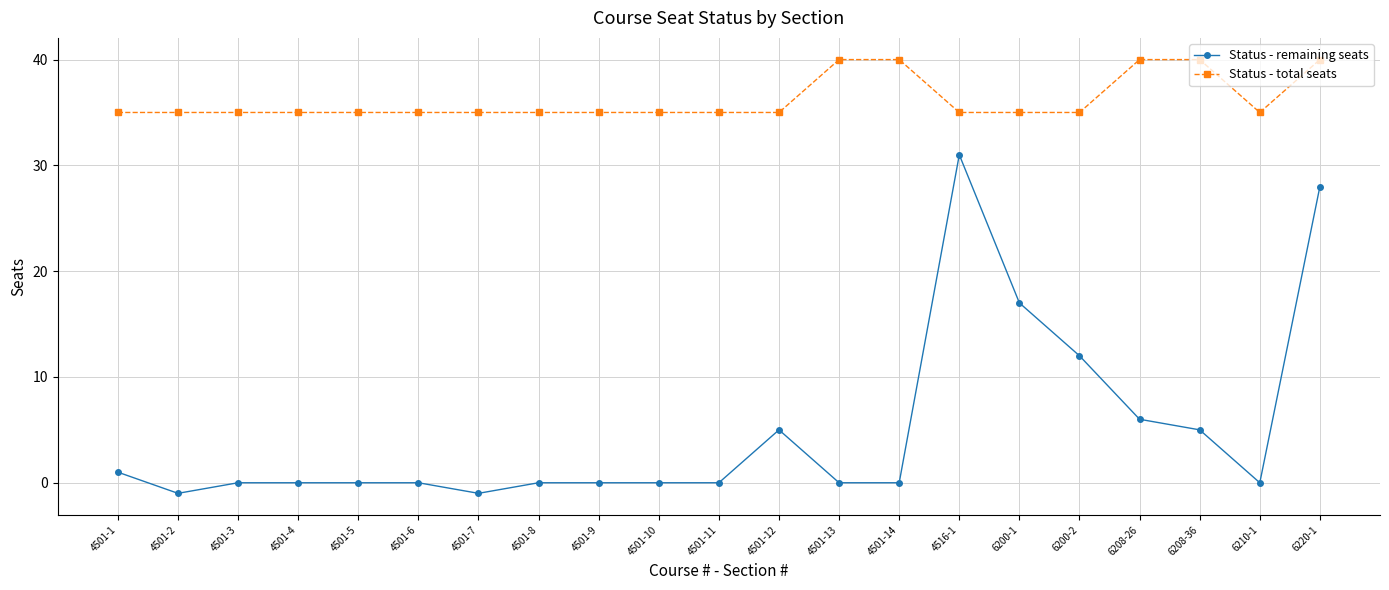

Count the number of data series in this chart.

2